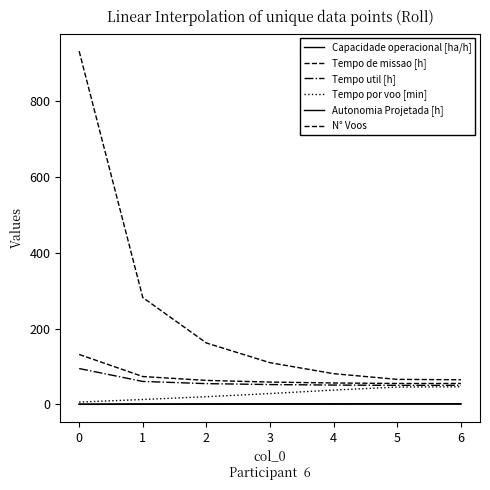

At which label does Tempo util [h] first exceed 52?

0